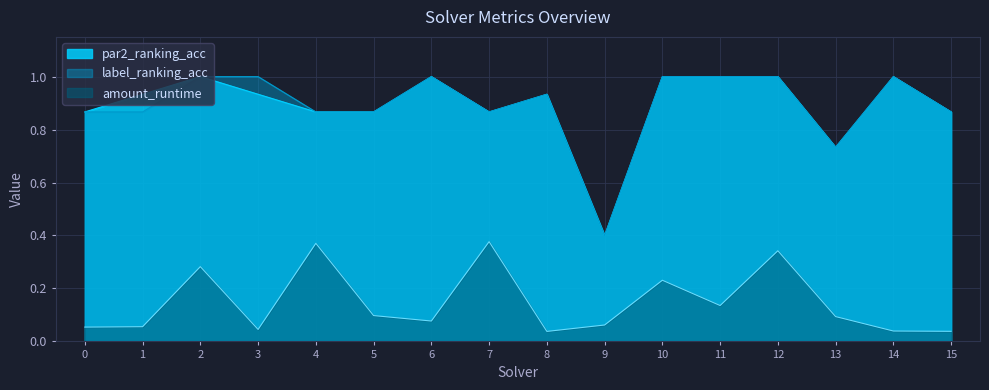

Which has a higher value, 6 or 10?

10